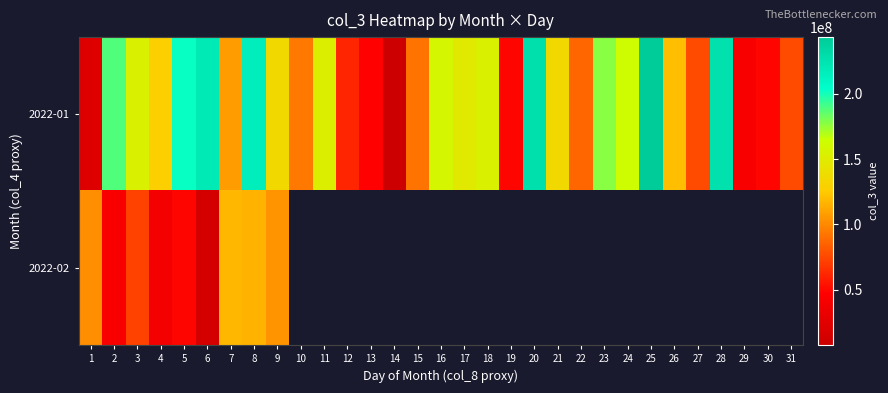

Which series has the widest spread of values?

2022-01